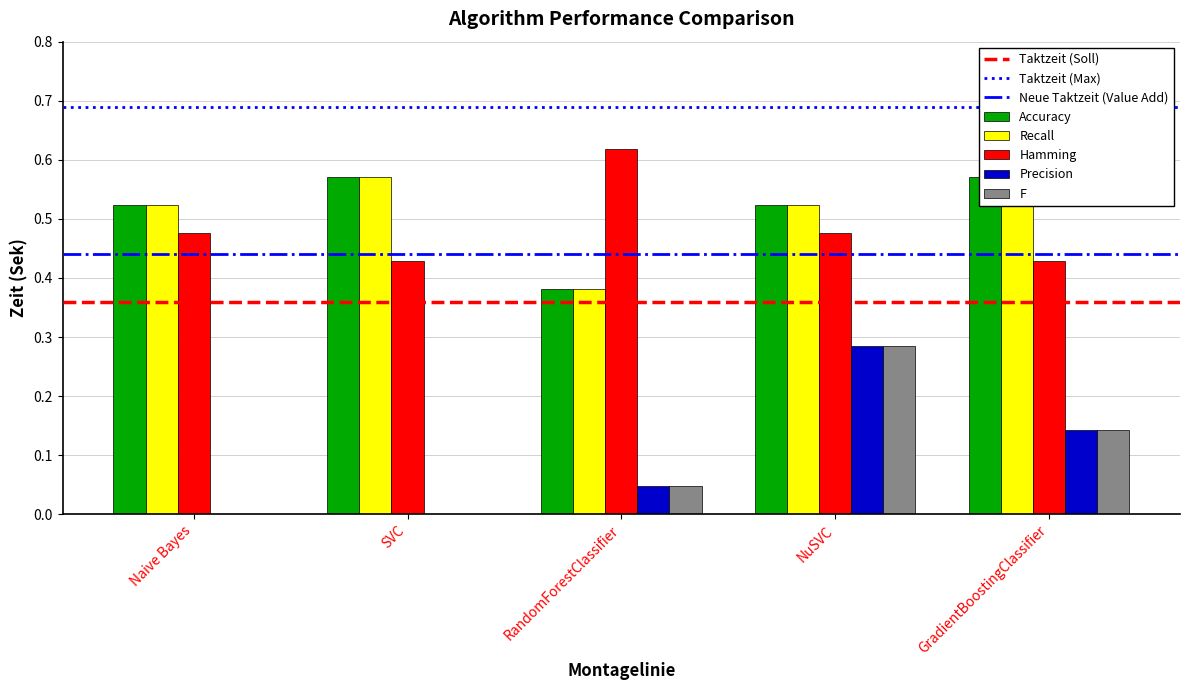

What are all the series names shown in the legend?

Accuracy, Recall, Hamming, Precision, F